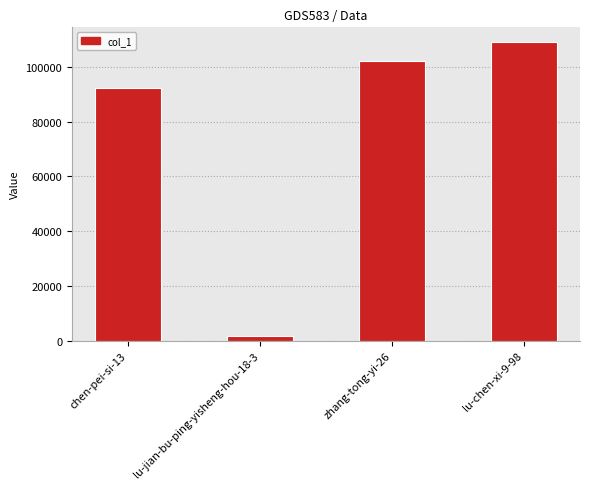

What position from the left is chen-pei-si-13?

1